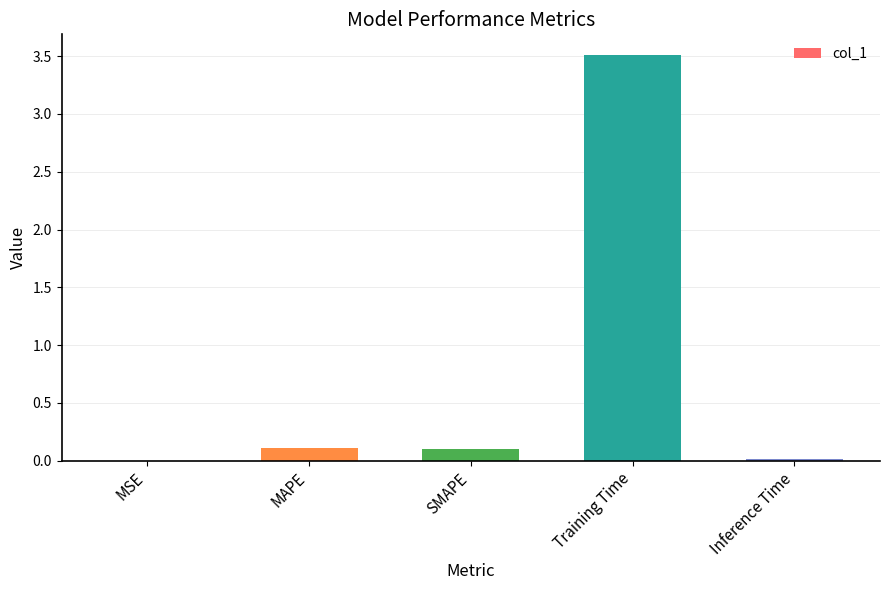

What is the change in value from MSE to Training Time?

+3.5